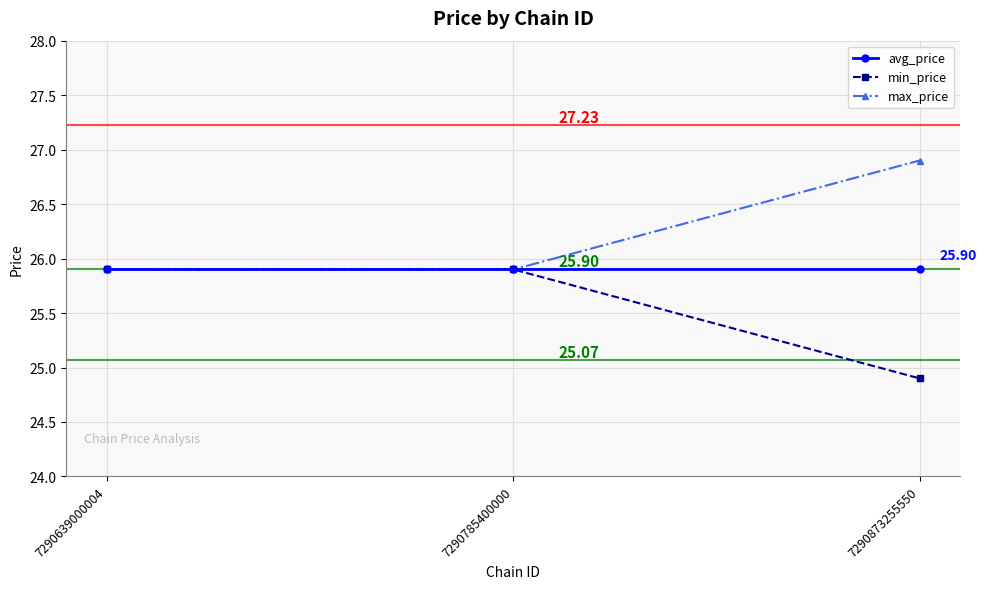

What is the difference between the highest and lowest values at 7290873255550?

2.0